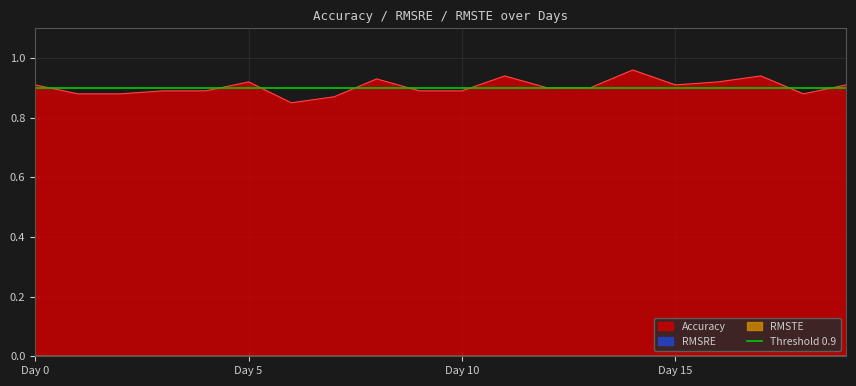

Which series changed the most between Day 2 and Day 16?

Accuracy